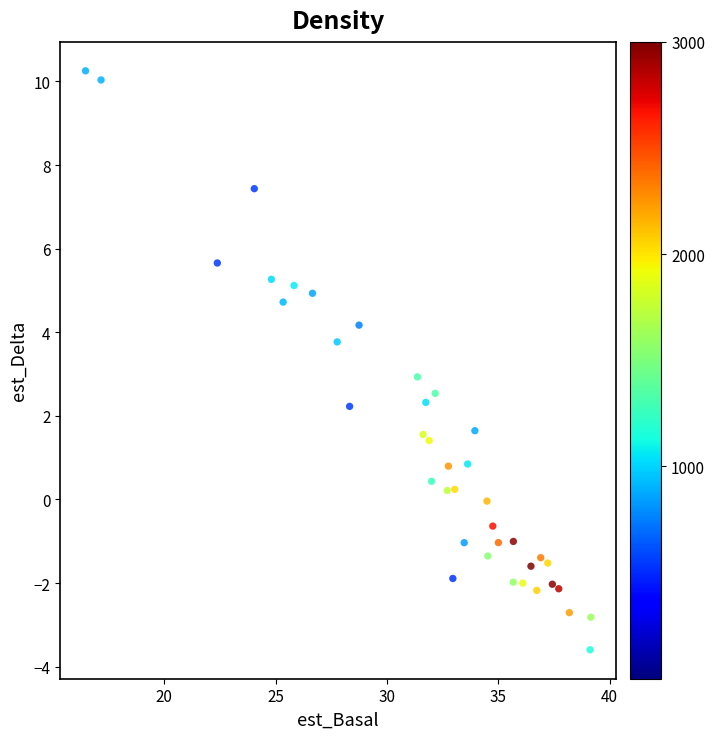

What is the range of Y values (max minus min)?

13.9